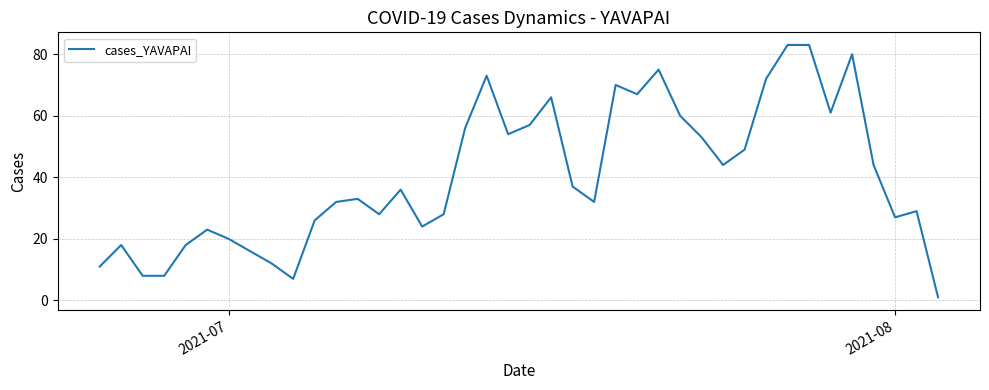

What is the greatest value displayed?

83